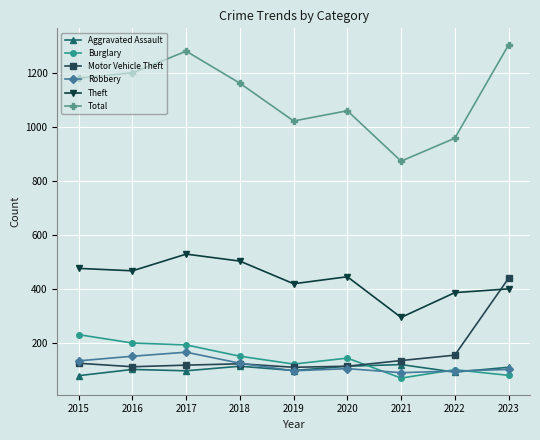

What is the difference between the Motor Vehicle Theft values at 2022 and 2019?

45